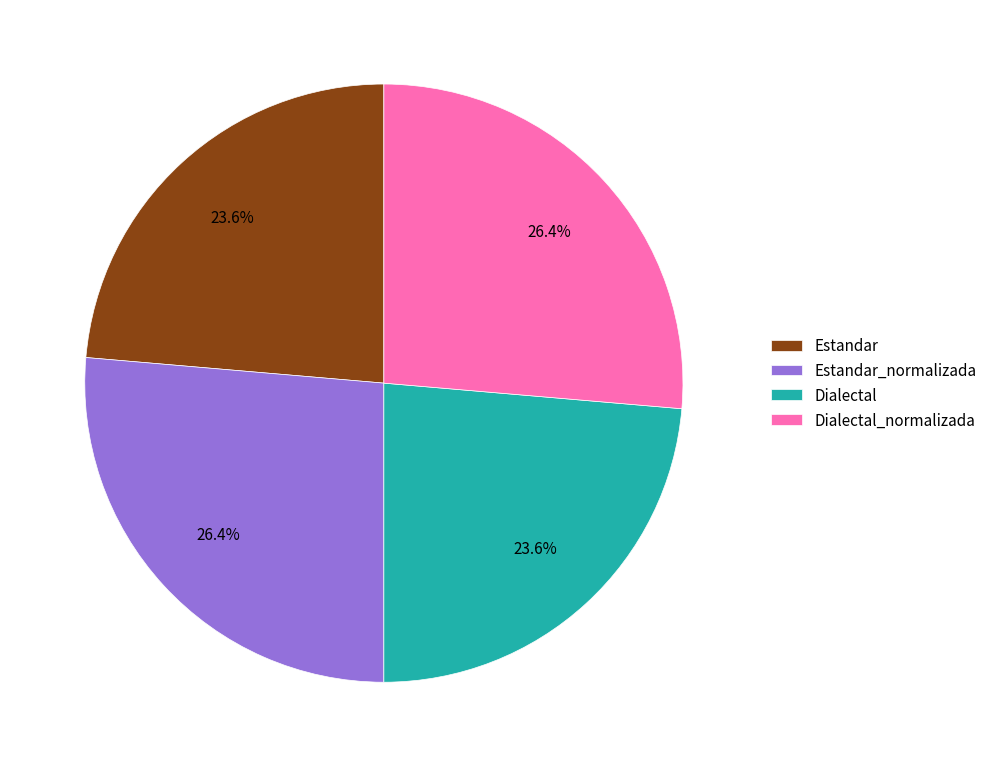

Which has a higher value, Dialectal_normalizada or Estandar?

Dialectal_normalizada